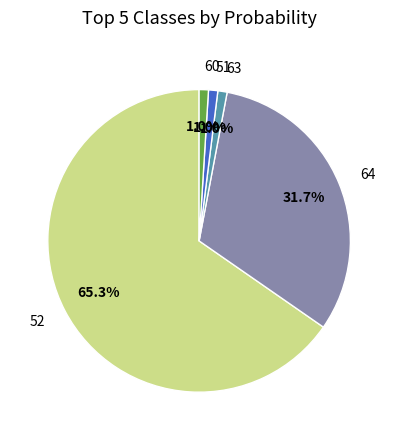

Is there any slice that represents more than half of the pie?

Yes